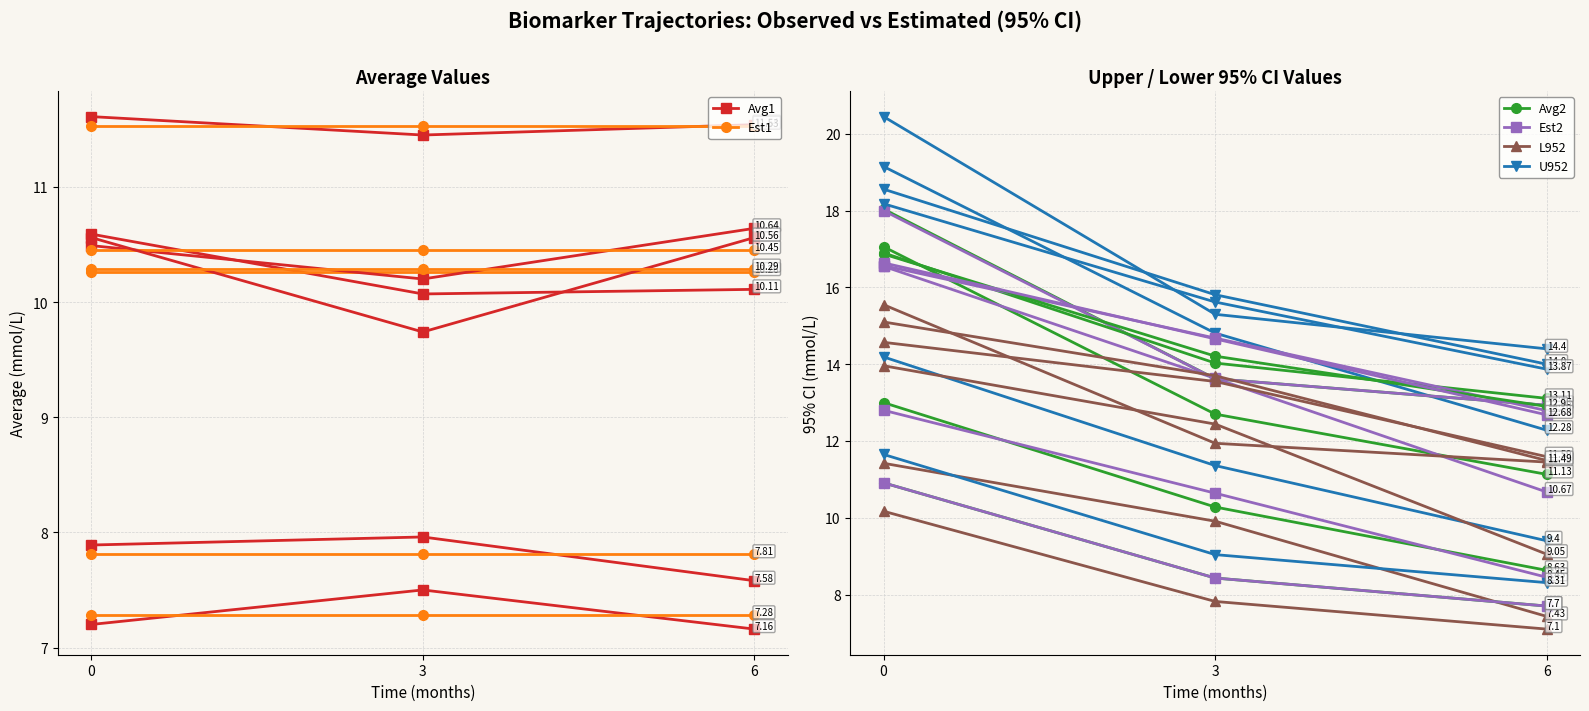

Which category has the highest value in the FBG – Avg1 series?

3